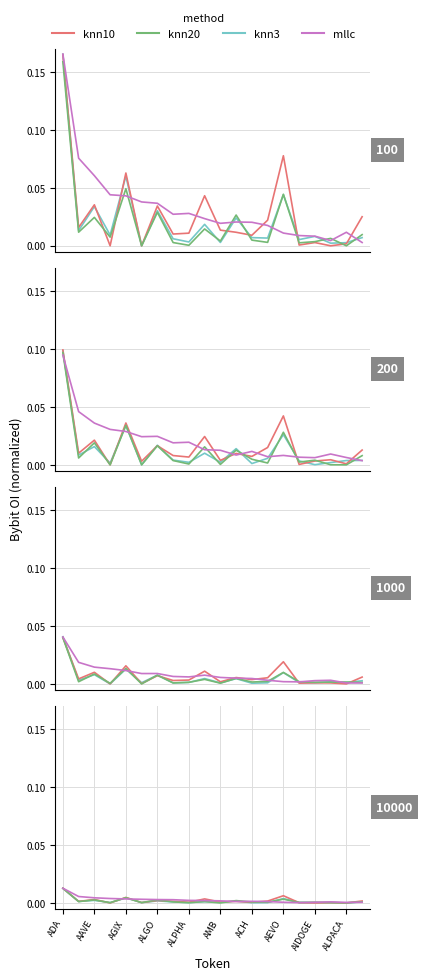

List the series in order of their peak value, highest first.

mllc, knn20, knn10, knn3